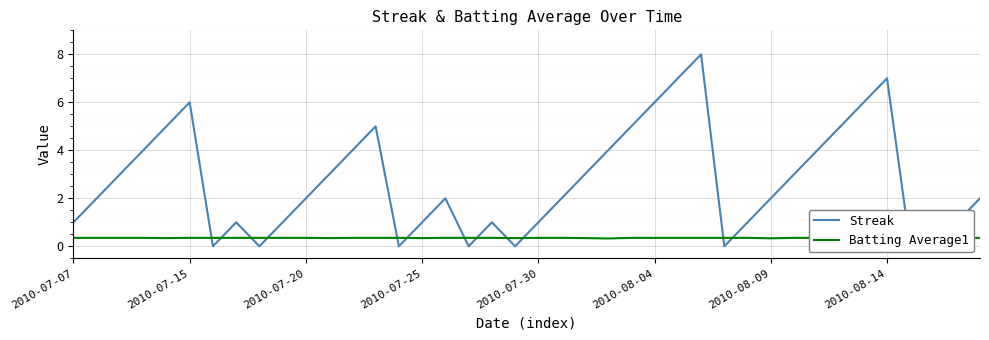

How many lines are shown in the chart?

2